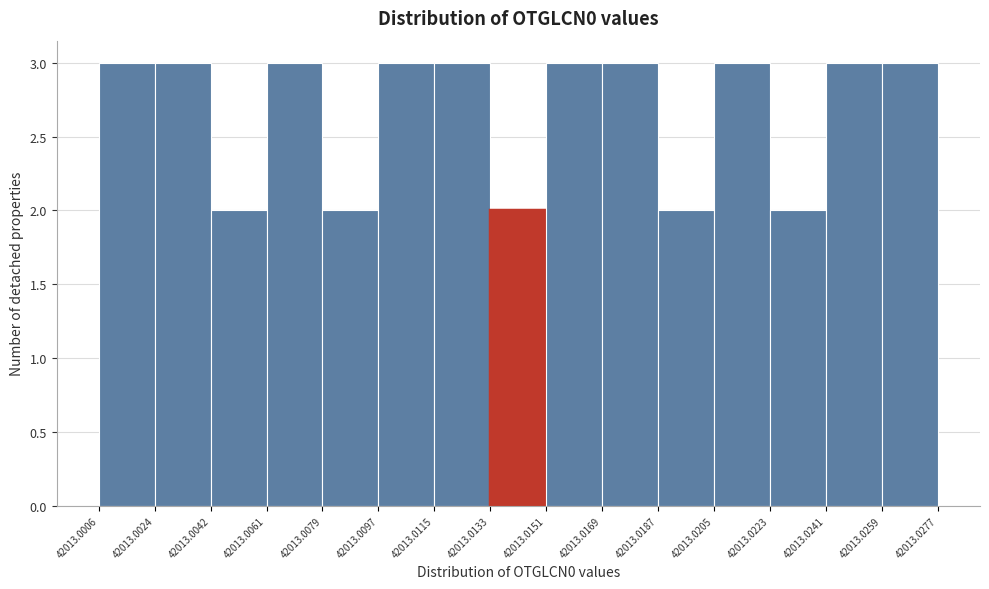

Reading left to right, list every bar in this chart as the range it spans on the x-axis followed by its height. The values are not printed on the chart, so give them approximately, as read against the axis.

42013.0006 to 42013.0024: 3
42013.0024 to 42013.0042: 3
42013.0042 to 42013.0061: 2
42013.0061 to 42013.0079: 3
42013.0079 to 42013.0097: 2
42013.0097 to 42013.0115: 3
42013.0115 to 42013.0133: 3
42013.0133 to 42013.0151: 2
42013.0151 to 42013.0169: 3
42013.0169 to 42013.0187: 3
42013.0187 to 42013.0205: 2
42013.0205 to 42013.0223: 3
42013.0223 to 42013.0241: 2
42013.0241 to 42013.0259: 3
42013.0259 to 42013.0277: 3